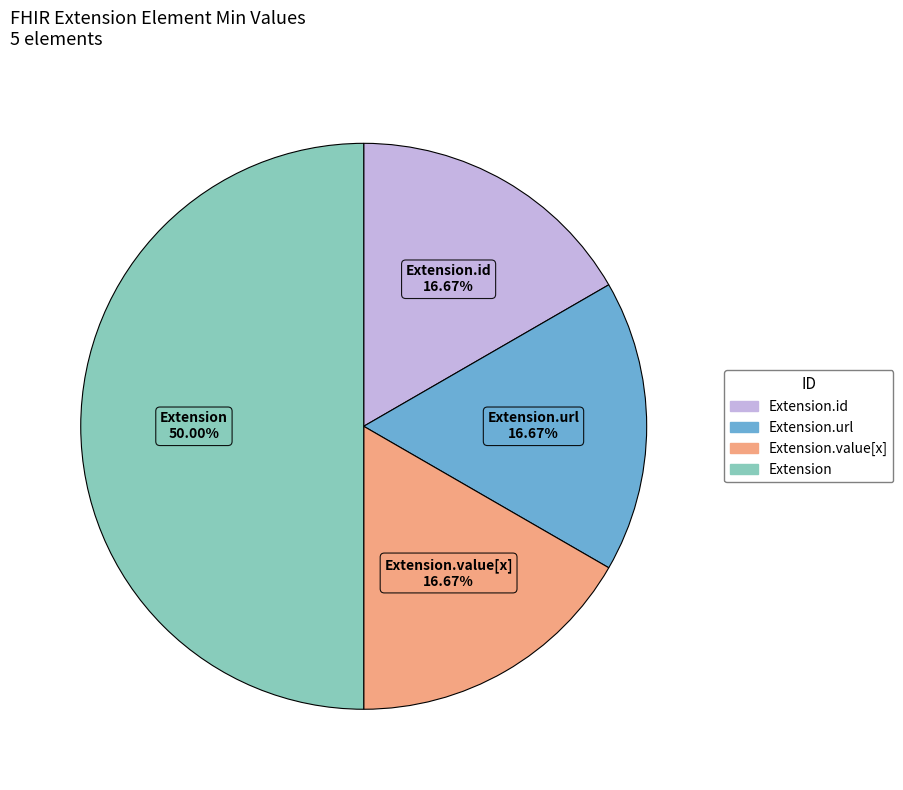

Does Extension.id represent more than half of the total?

No